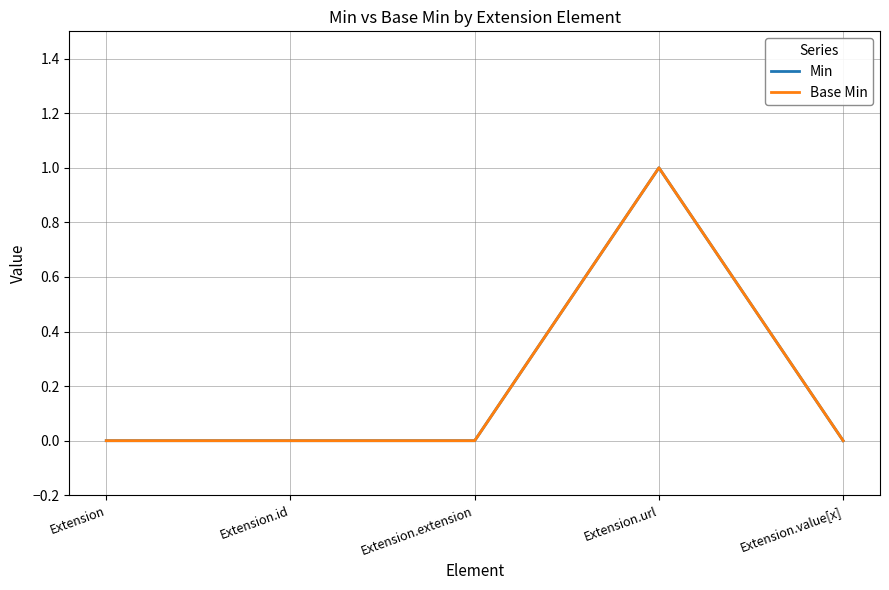

Is it true that Base Min equals 2 at Extension.url?

False